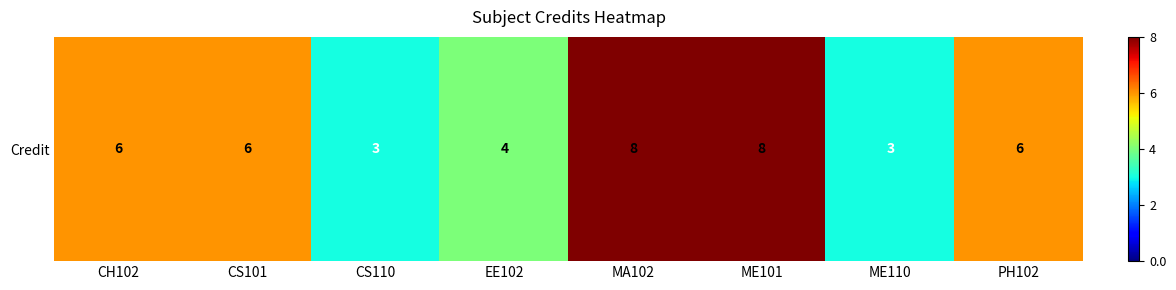

Is it true that the value at ME110 is 4?

False